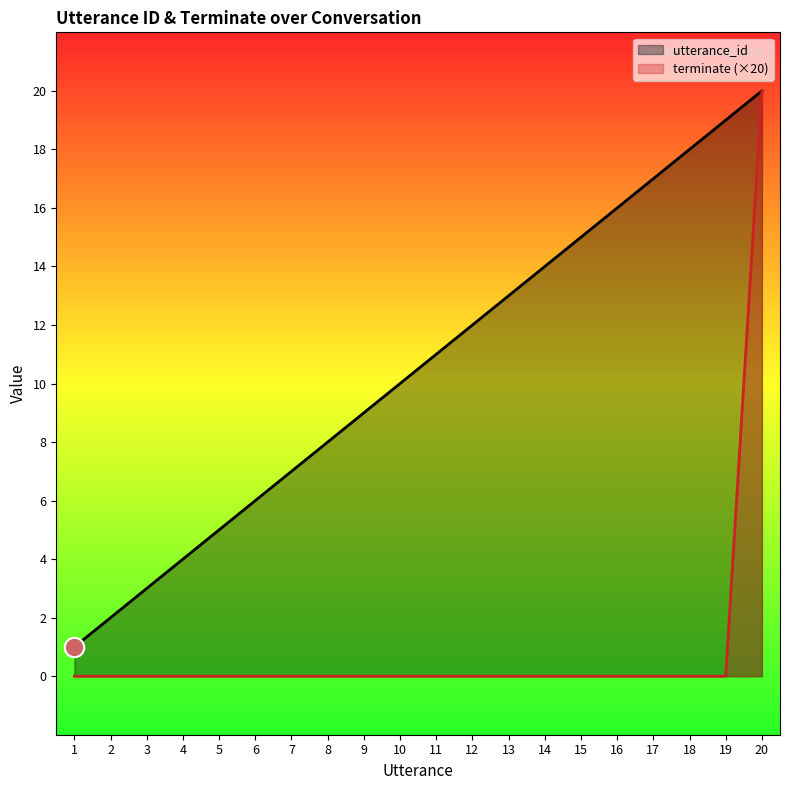

Reading right to left, what are all the values shown in this chart?

utterance_id: 20=20	19=19	18=18	17=17	16=16	15=15	14=14	13=13	12=12	11=11	10=10	9=9	8=8	7=7	6=6	5=5	4=4	3=3	2=2	1=1
terminate (×20): 20=20	19=0	18=0	17=0	16=0	15=0	14=0	13=0	12=0	11=0	10=0	9=0	8=0	7=0	6=0	5=0	4=0	3=0	2=0	1=0